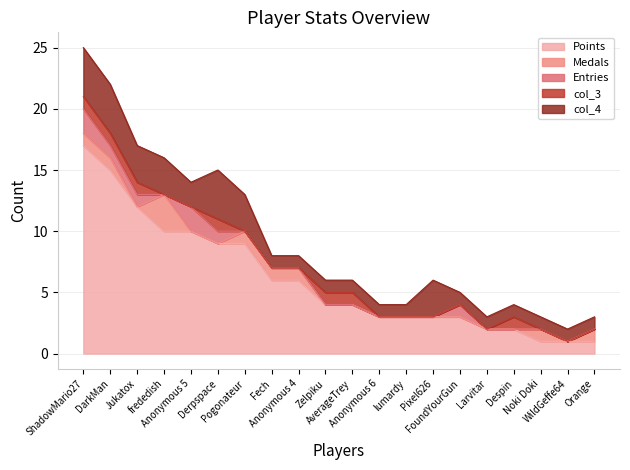

True or false: col_4 and Entries intersect in this chart.

False